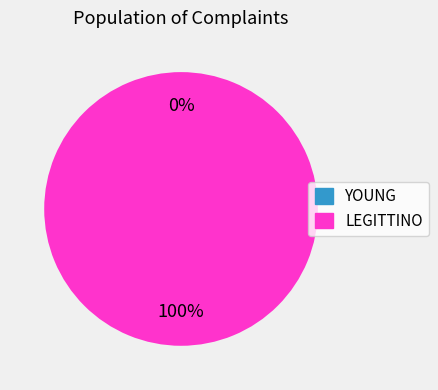

What percentage is NOT represented by YOUNG?

100.0%